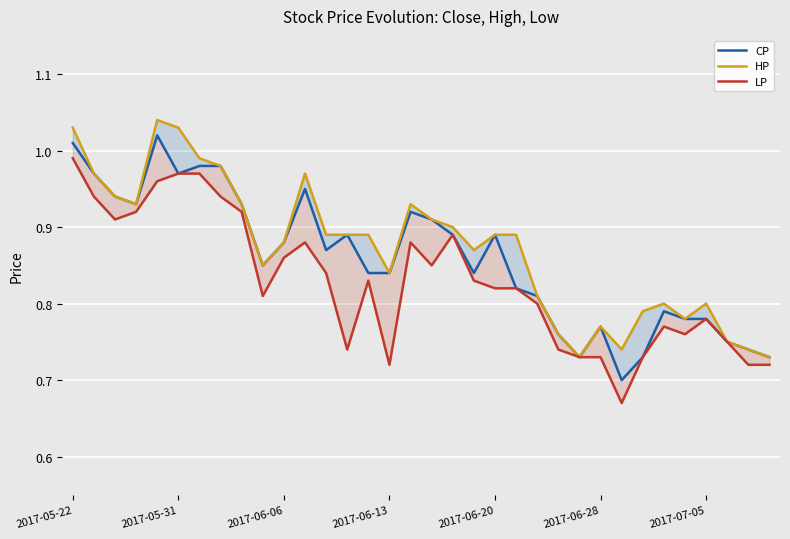

True or false: HP and LP intersect in this chart.

False